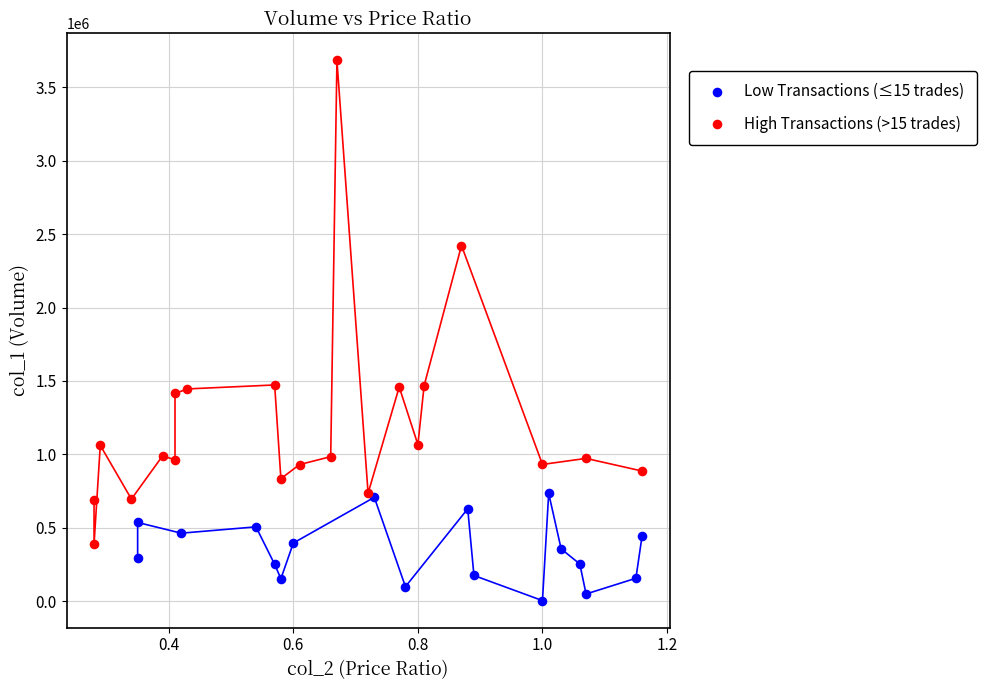

Which series contains the highest Y value?

High Transactions (>15 trades)